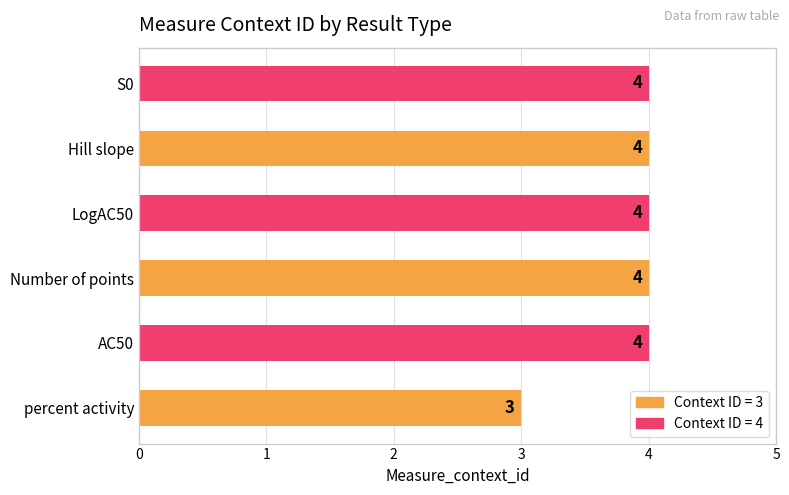

How many bars are there in total?

6